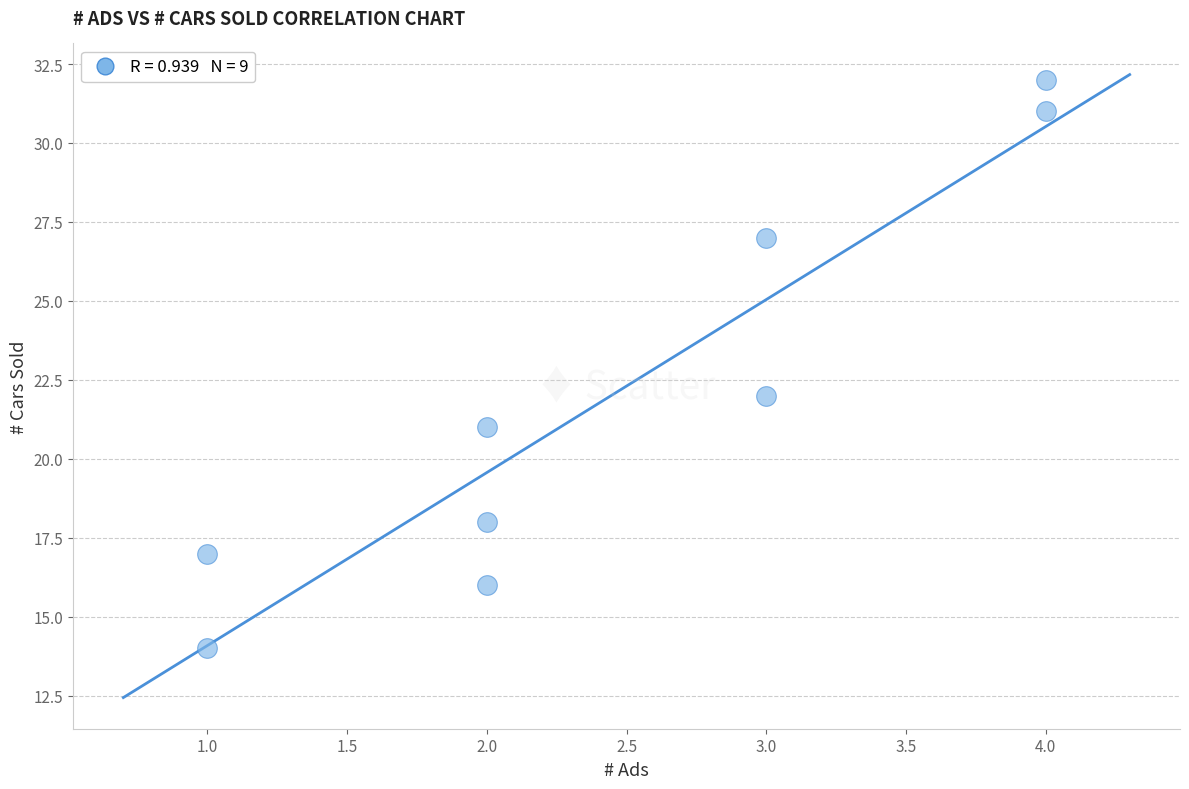

What Y value in the scatter plot is closest to 23?

22